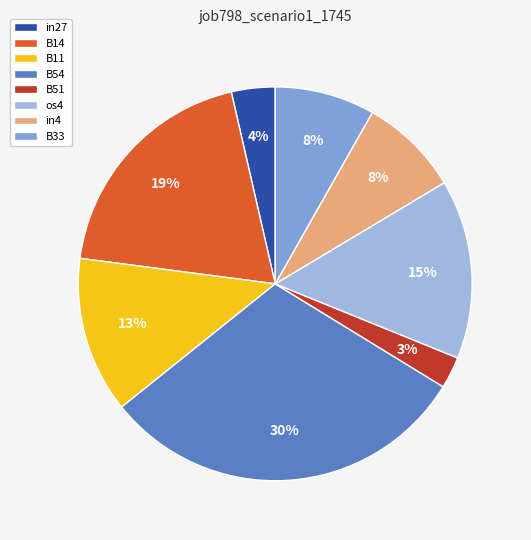

Is the sum of B51 and in27 greater than half?

No